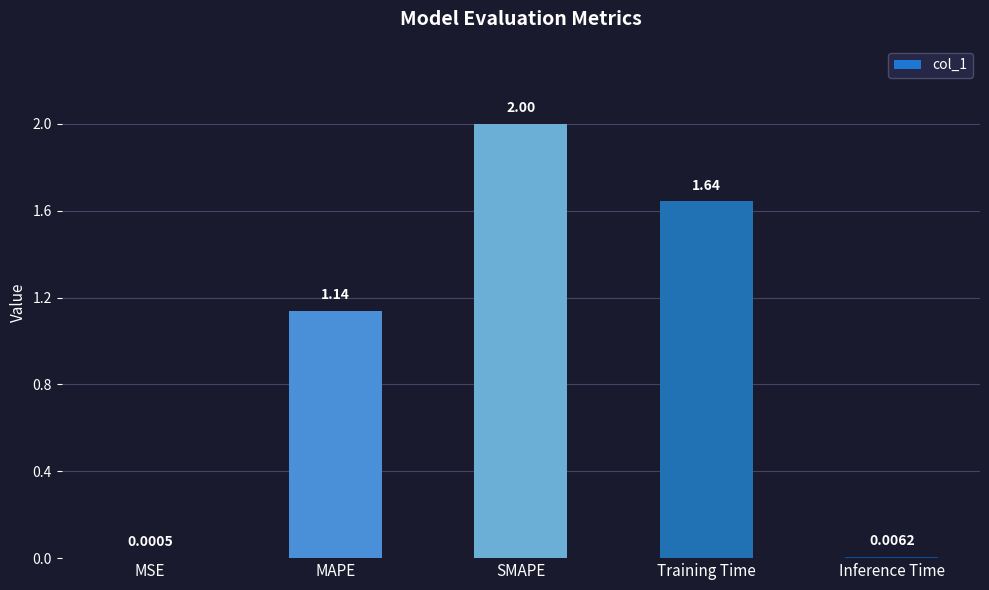

Count the number of categories in the chart.

5